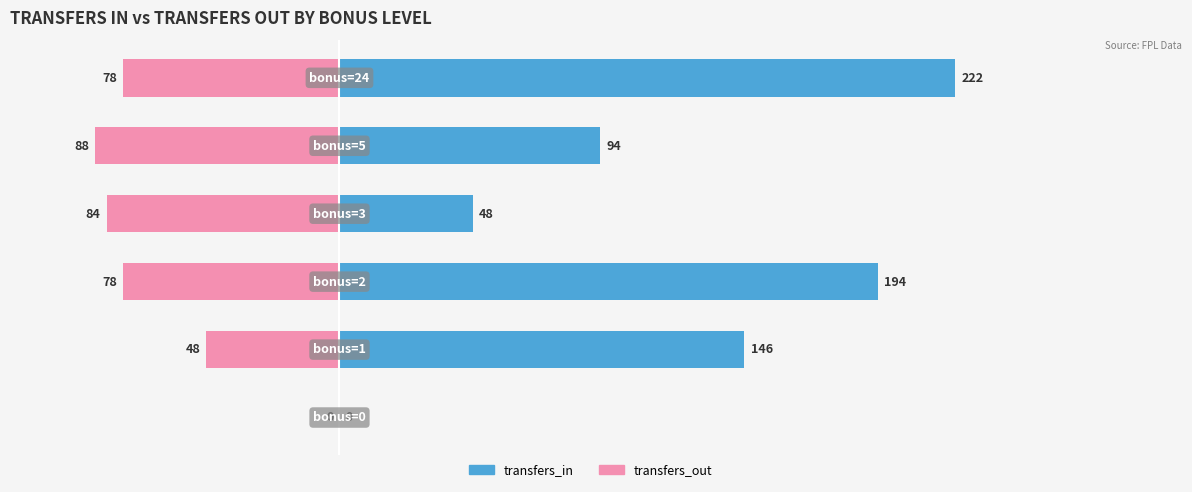

Reading left to right, transcribe all the data shown in this chart.

transfers_in: 0=0	1=146	2=194	3=48	4=94	5=222
transfers_out: 0=0	1=-48	2=-78	3=-84	4=-88	5=-78